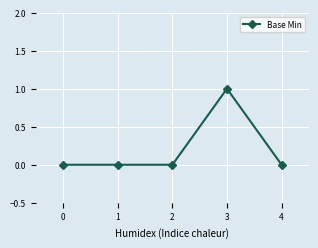

True or false: the data shows 0 at 4.

True